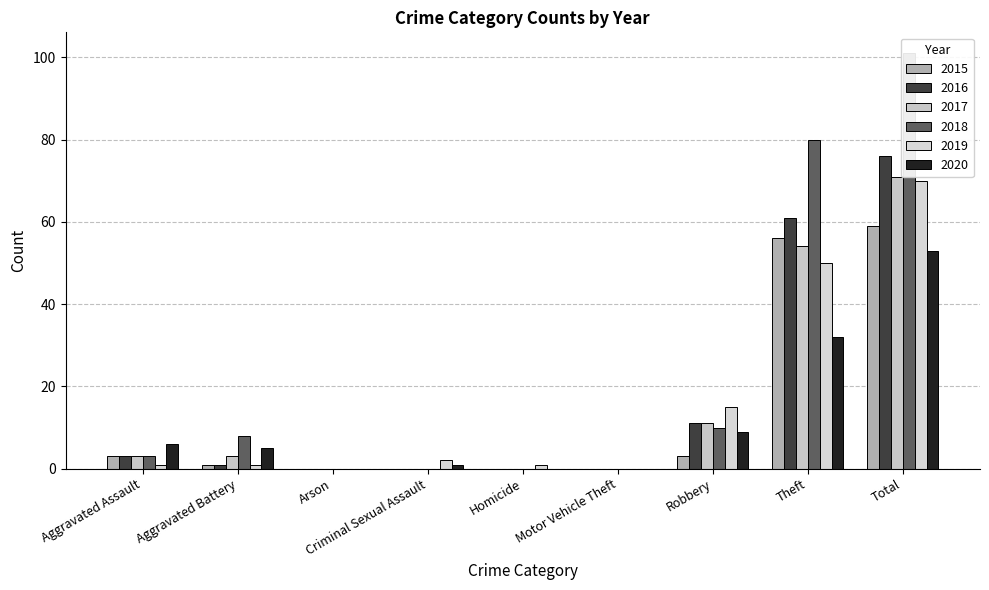

What is the label of the 2nd bar from the left?

Aggravated Battery